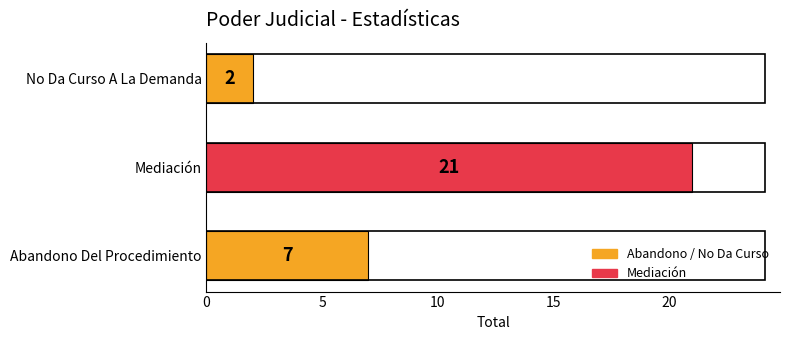

Are the bars horizontal?

Yes